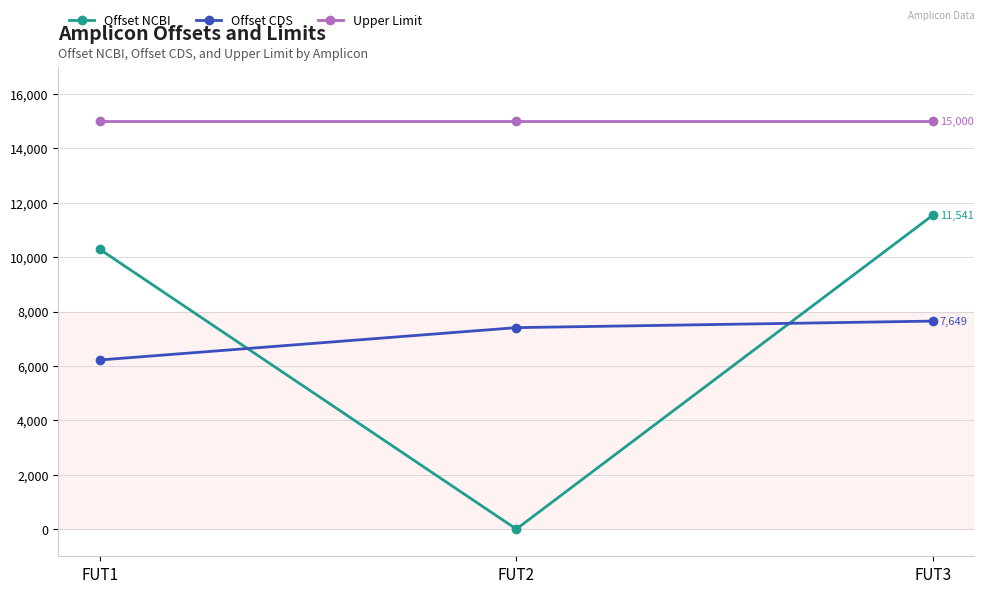

Between FUT2 and FUT3, which series saw the biggest shift?

Offset NCBI